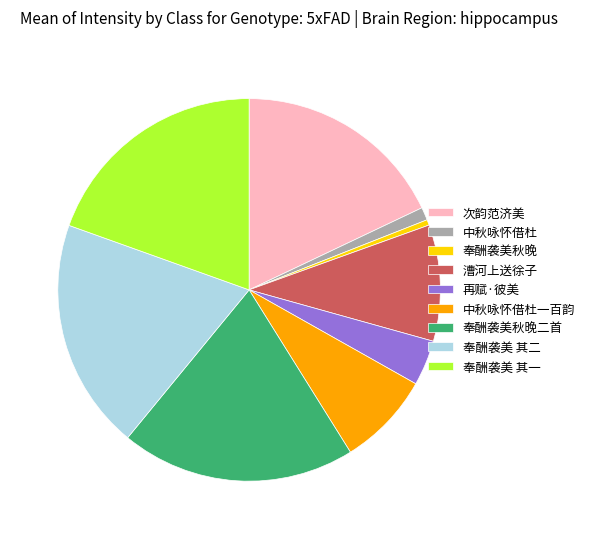

What is the smallest slice in the pie chart?

奉酬袭美秋晚